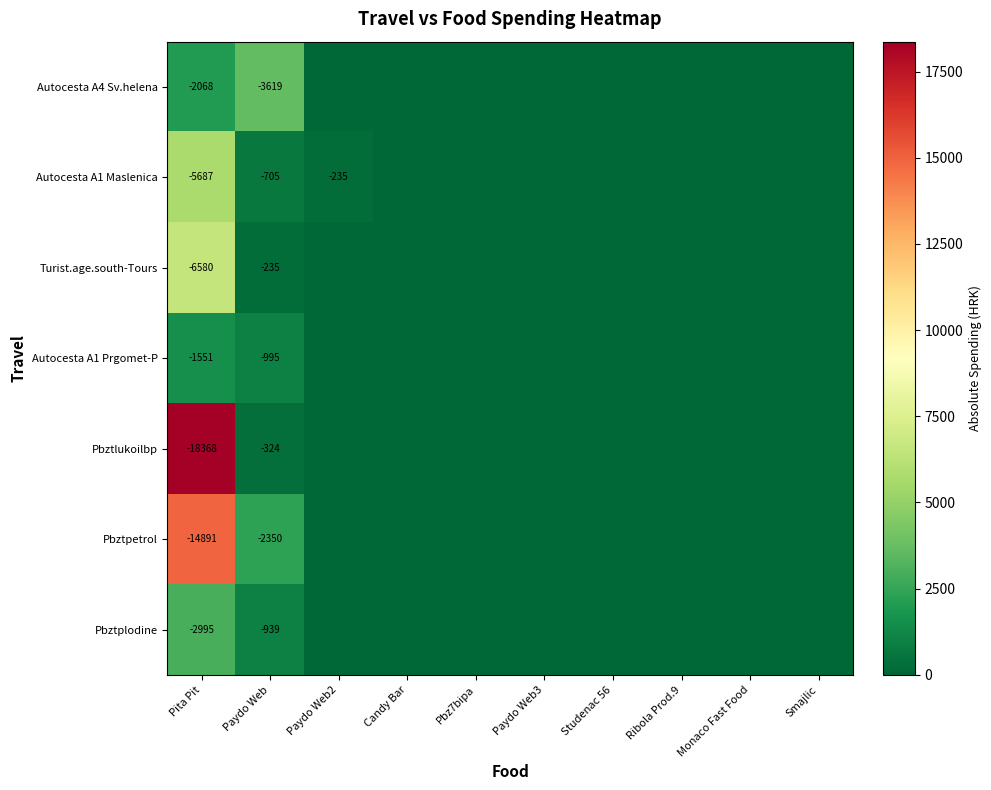

Is the value of Pbztplodine at Paydo Web greater than the value of Pbztpetrol at Pita Pit?

Yes